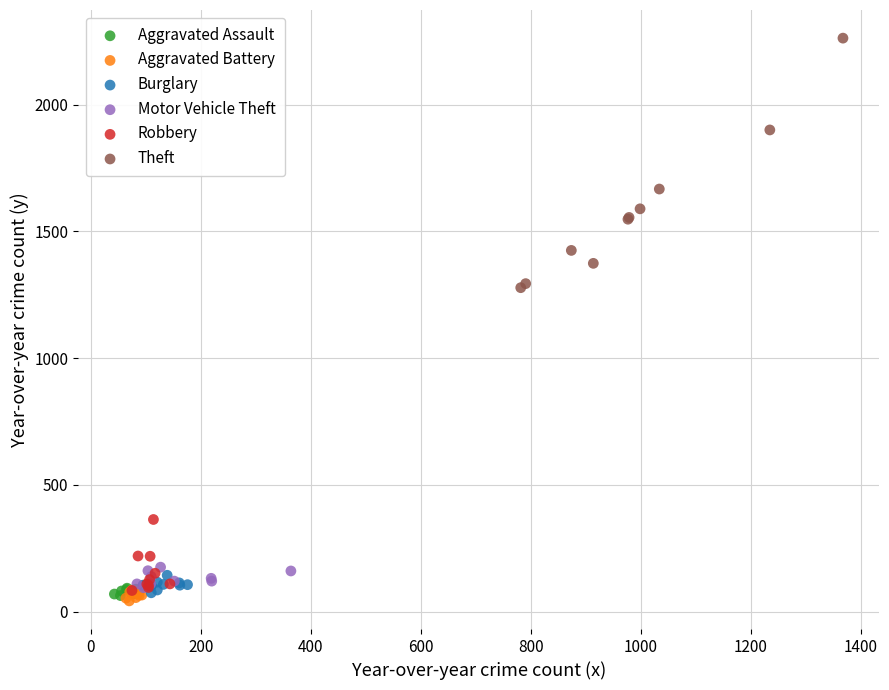

What are all the series names shown in the legend?

Aggravated Assault, Aggravated Battery, Burglary, Motor Vehicle Theft, Robbery, Theft